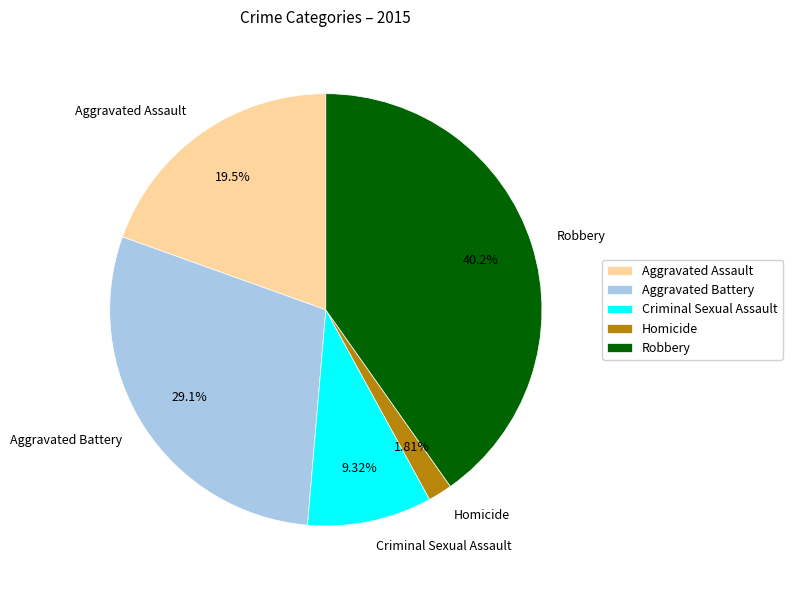

Does any single category account for the majority?

No